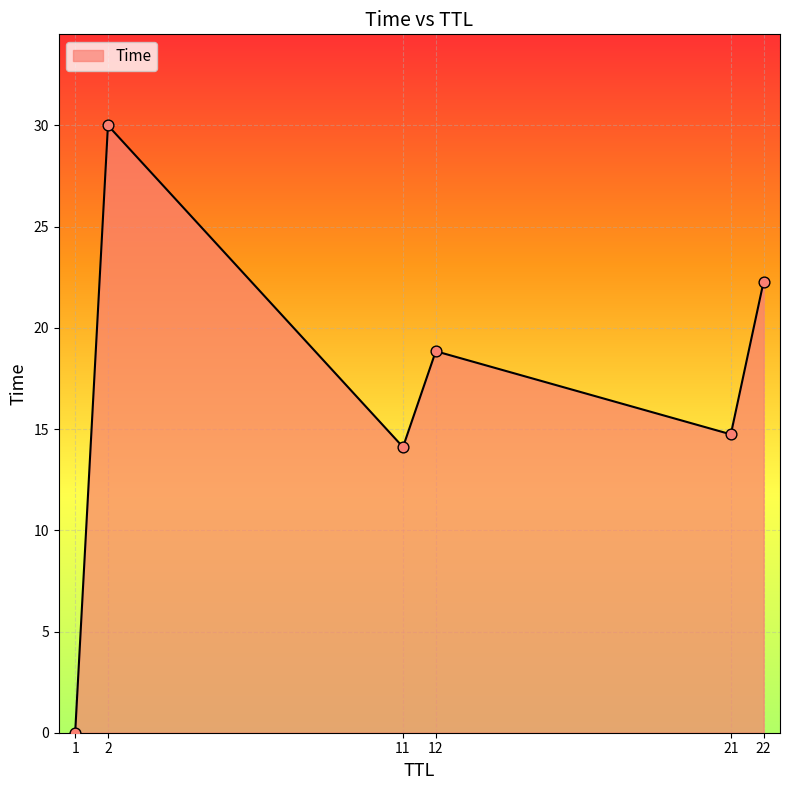

What is the difference between the maximum and minimum values?

30.0